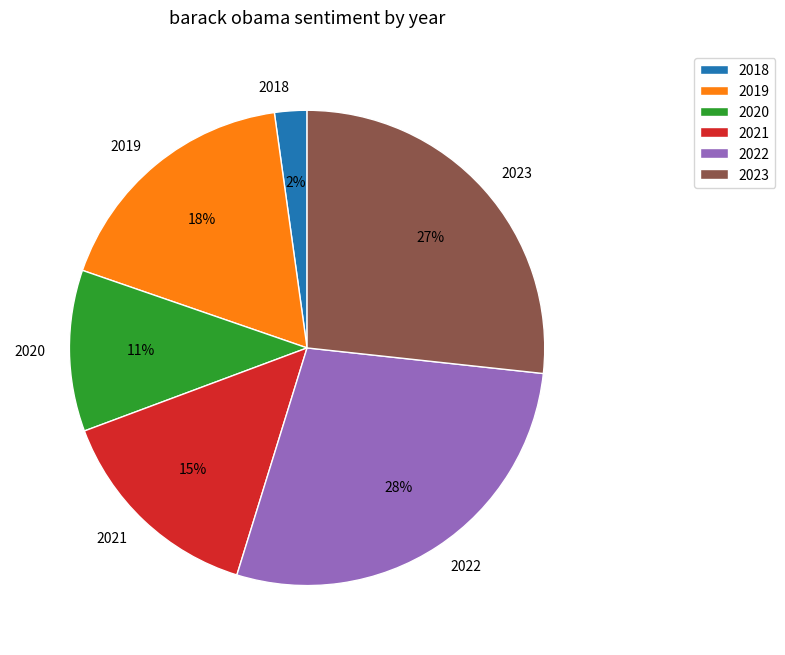

Do 2021 and 2023 together represent more than half of the pie?

No